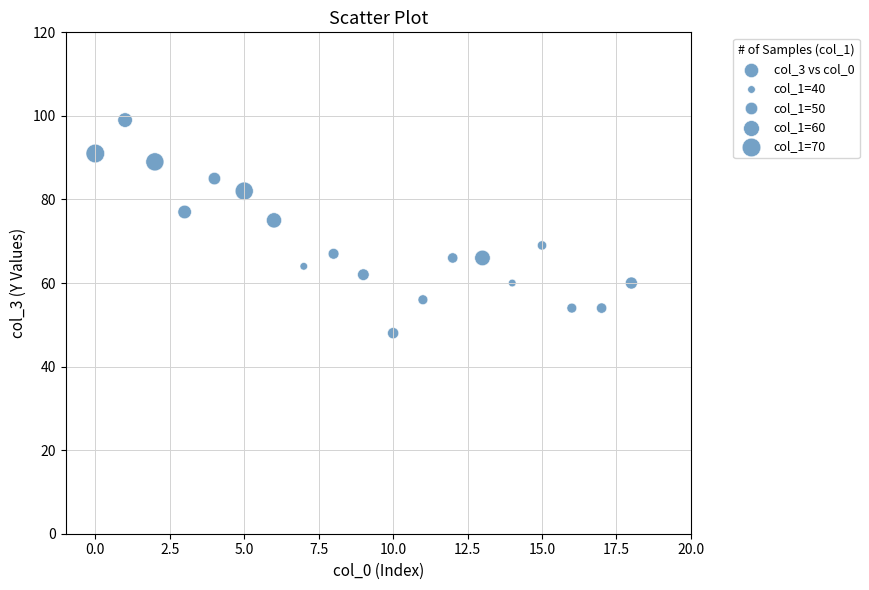

What is the range of Y values (max minus min)?

51